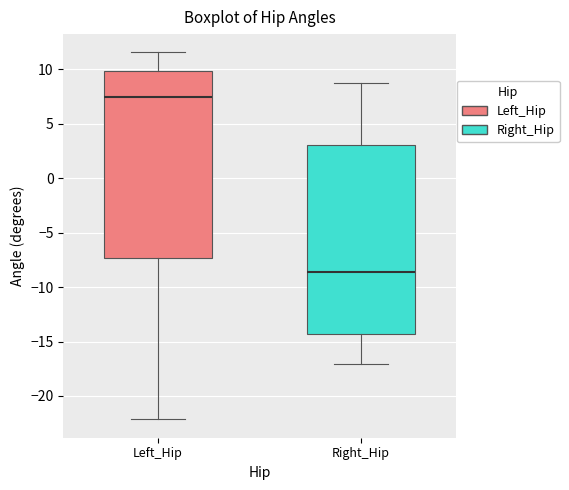

Where is the lower edge of the box for Right_Hip on the y-axis? The values are not printed on the chart, so give them approximately, as read against the axis.

-14.5